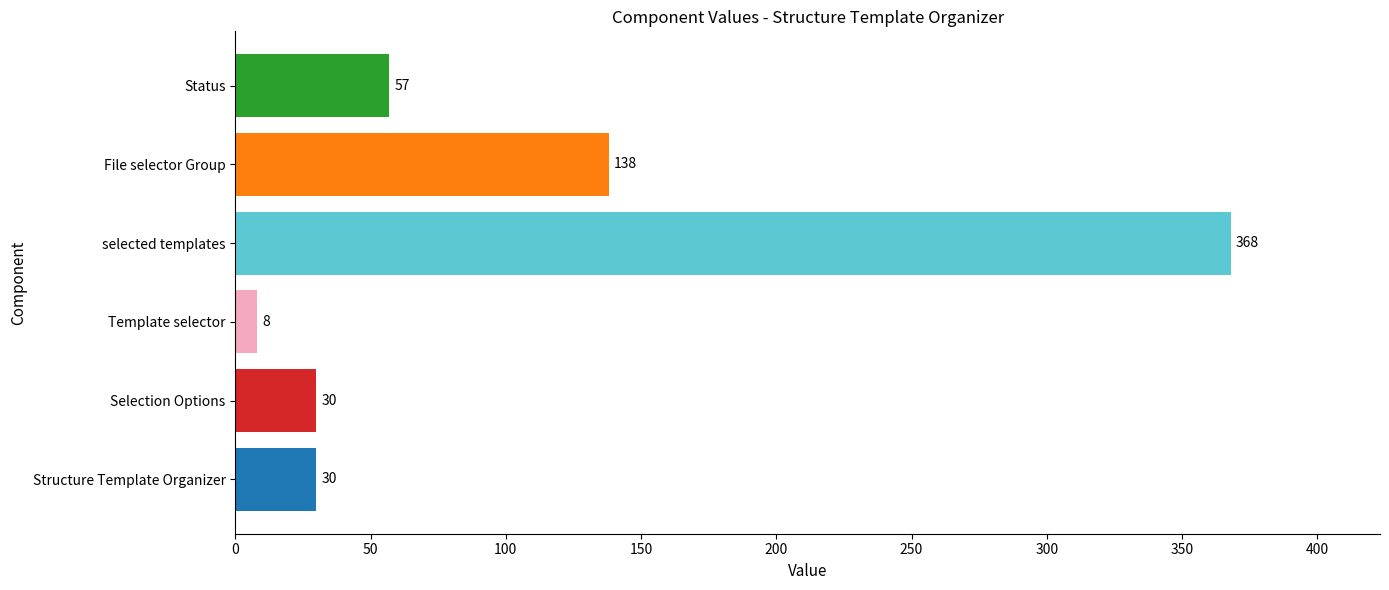

Is it true that the value at selected templates is 368?

True